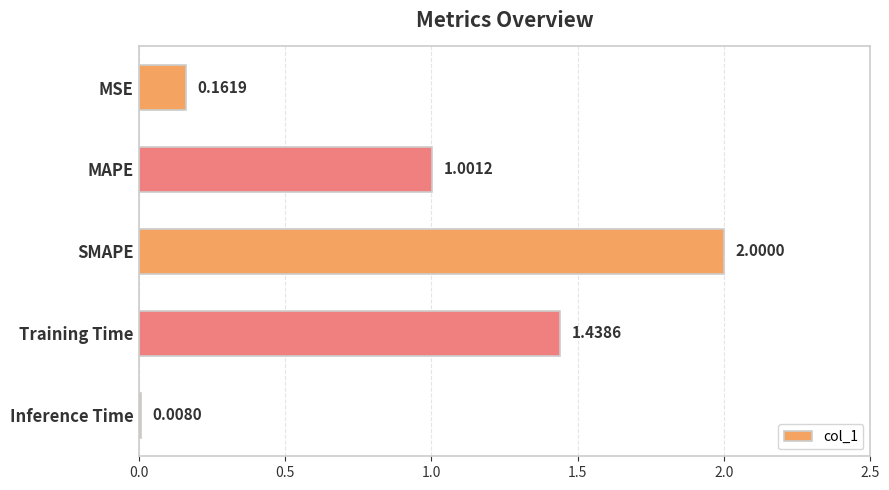

Which has a higher value, Inference Time or MAPE?

MAPE